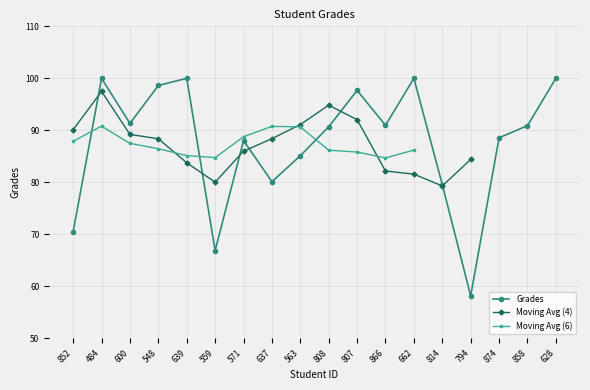

What is the minimum value shown in the chart?

58.2